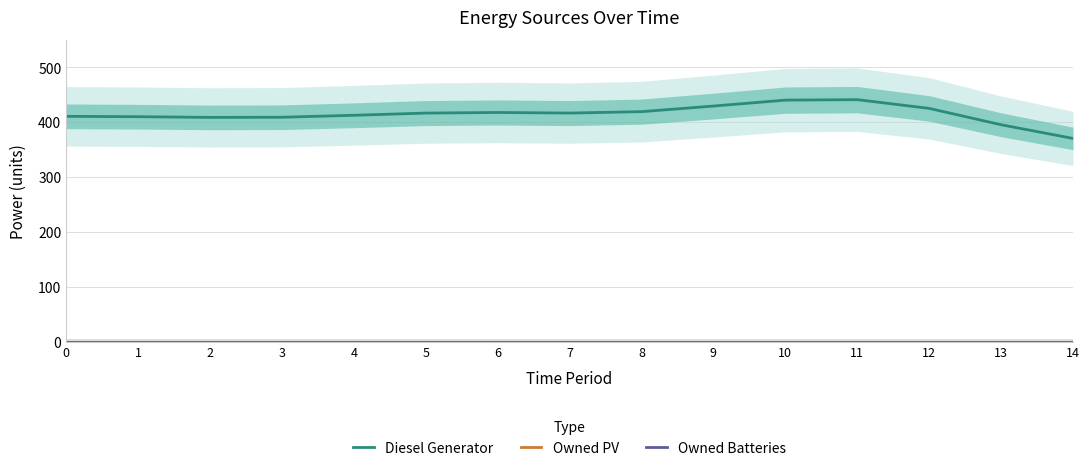

Reading left to right, transcribe all the data shown in this chart.

Diesel Generator: 410.8	410.2	408.9	409.2	412.7	416.8	417.9	416.8	419.4	429.6	440.4	441.2	425.3	395.5	370.5
Owned PV: 0.0	0.0	0.0	0.0	0.0	0.0	0.0	0.0	0.0	0.0	0.0	0.0	0.0	0.0	0.0
Owned Batteries: 0.0	0.0	0.0	0.0	0.0	0.0	0.0	0.0	0.0	0.0	0.0	0.0	0.0	0.0	0.0